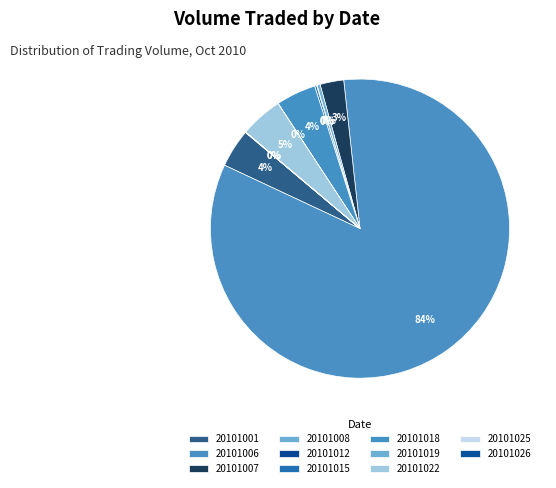

How many slices are in this pie chart?

11